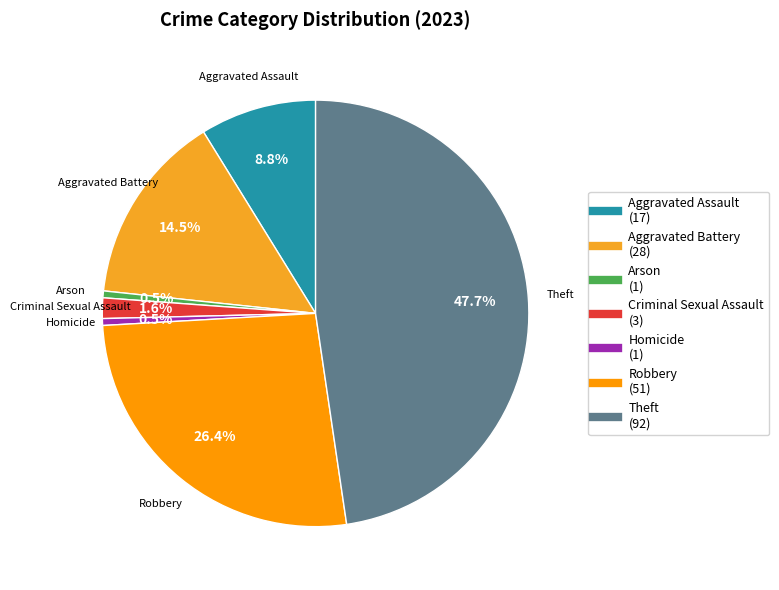

How many segments does this pie chart have?

7